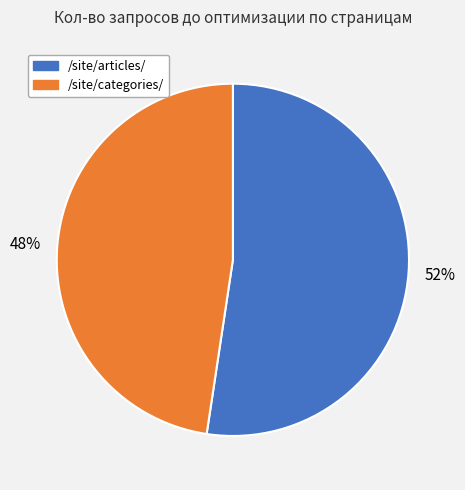

To the nearest percent, what is the average slice percentage?

50%